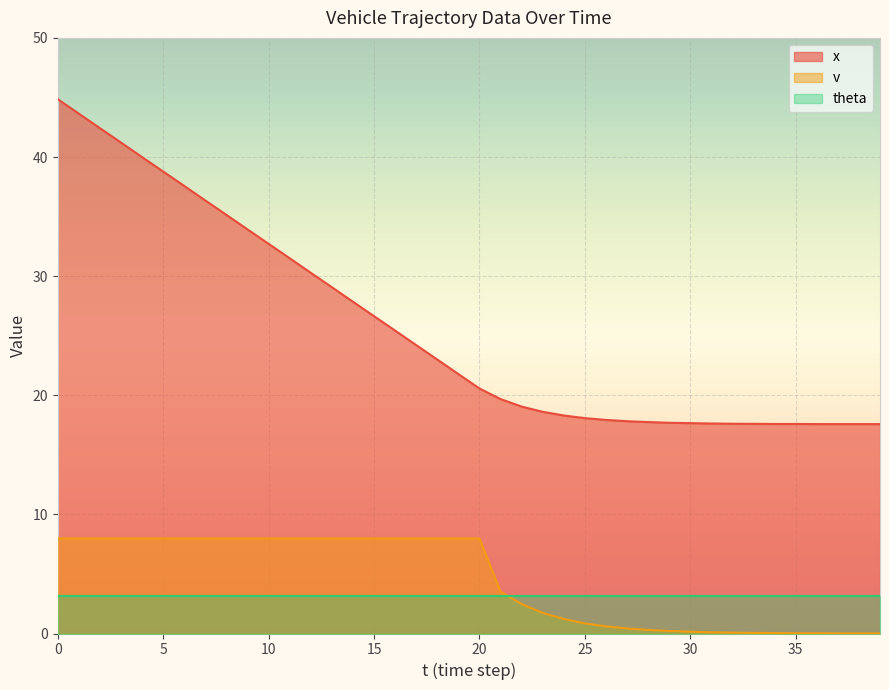

How many values in the v series are below 7?

19